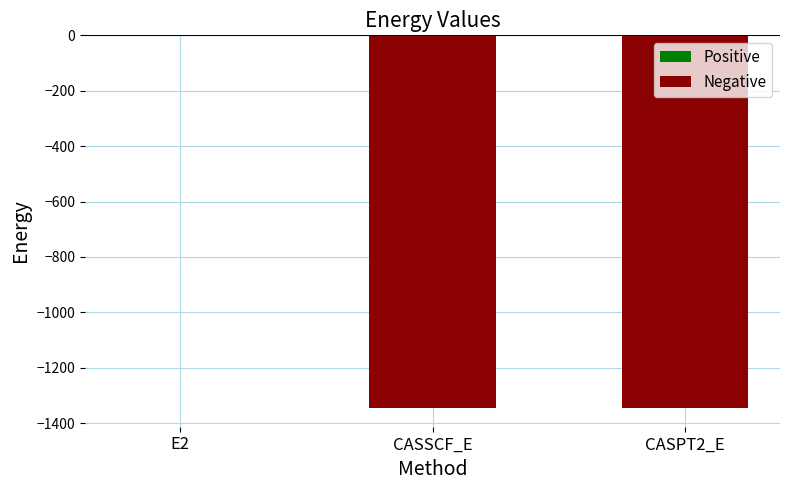

At which label is the value closest to -673?

CASSCF_E